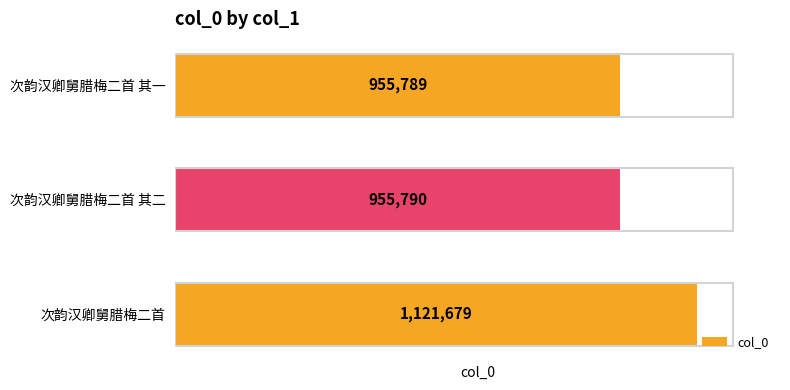

The value at 次韵汉卿舅腊梅二首 其一 is 599362. True or false?

False